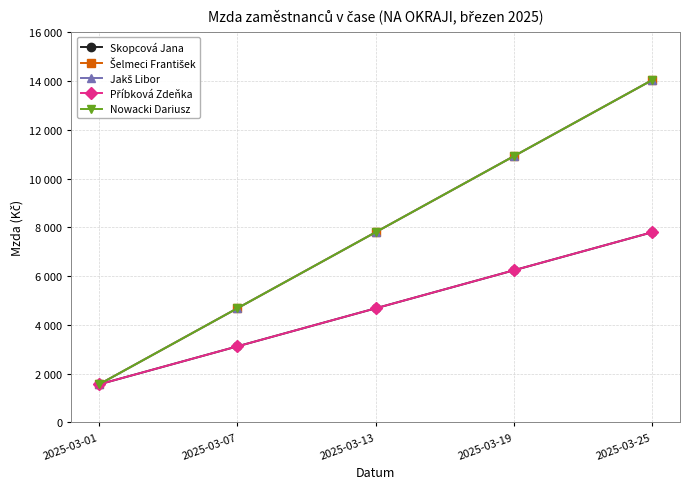

True or false: Šelmeci František has more than 2 points higher than both neighbors.

False